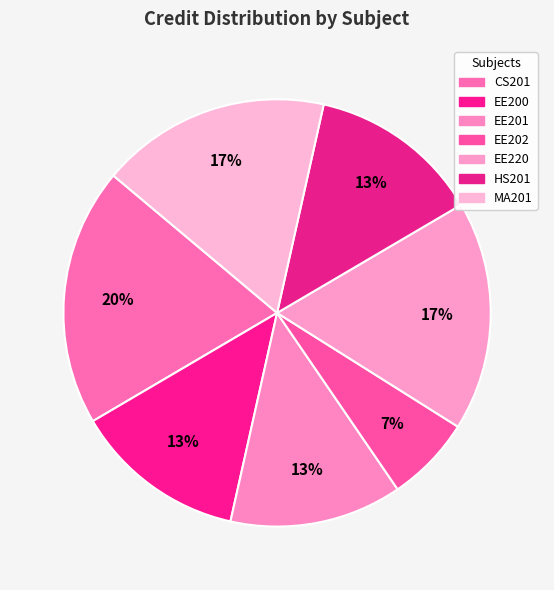

The EE220 slice represents 11% of the pie. True or false?

False